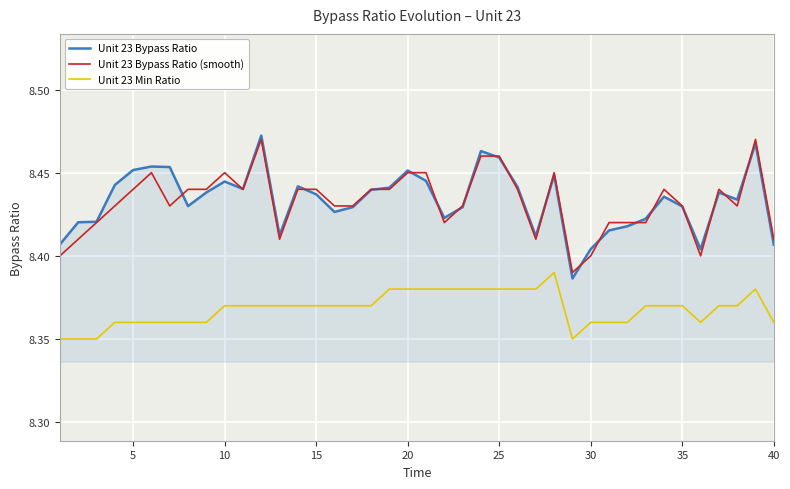

True or false: Unit 23 Bypass Ratio has more than 1 interior local peaks.

True